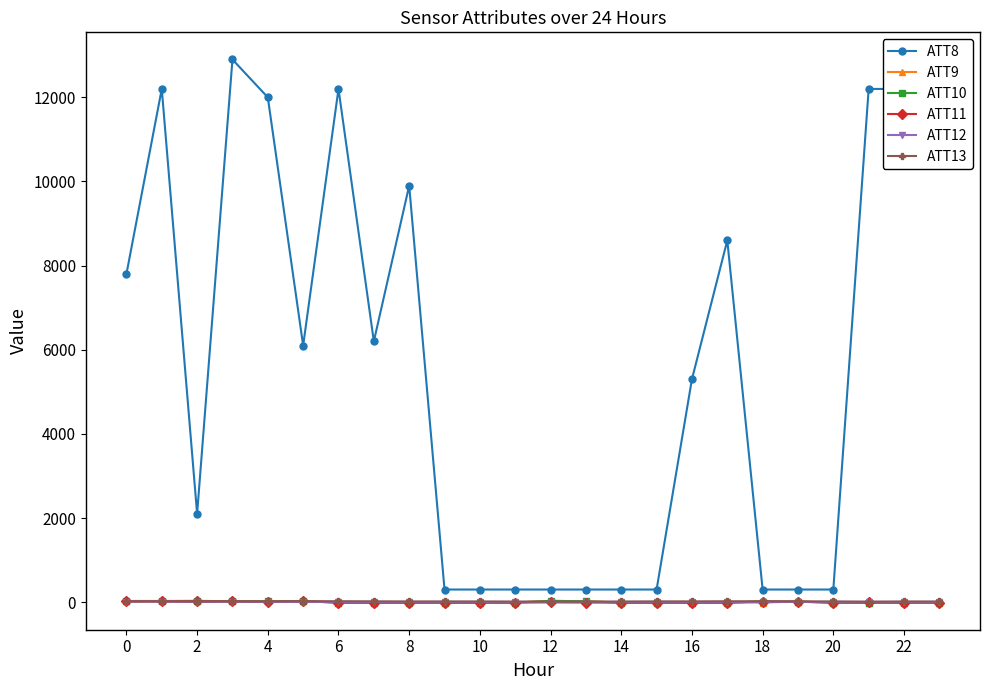

True or false: ATT8 and ATT12 intersect in this chart.

False